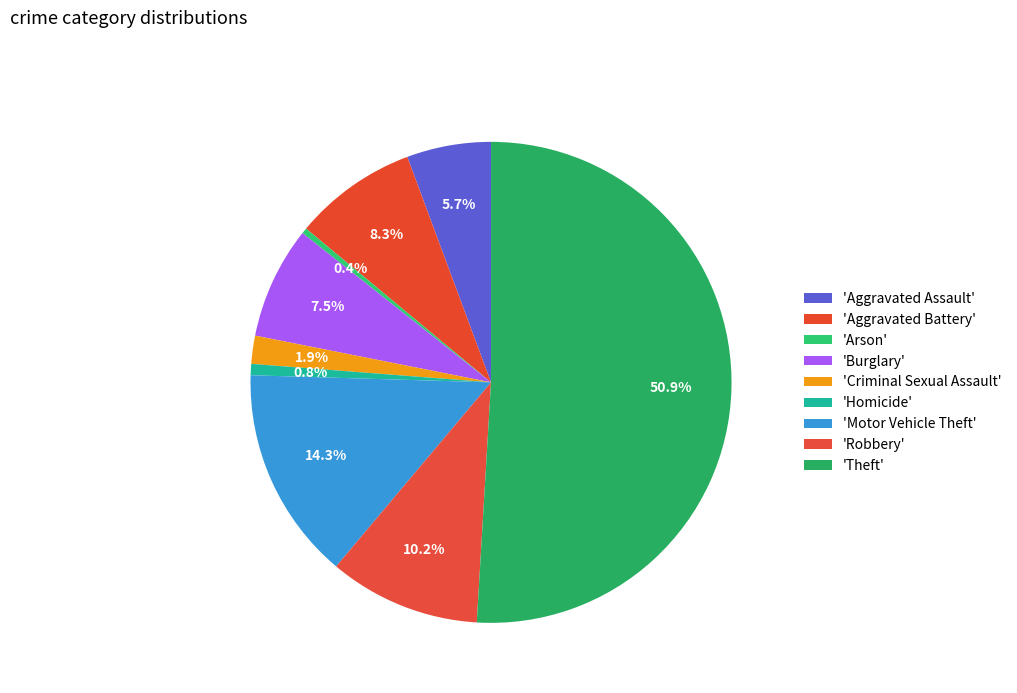

Which category accounts for the majority?

Theft